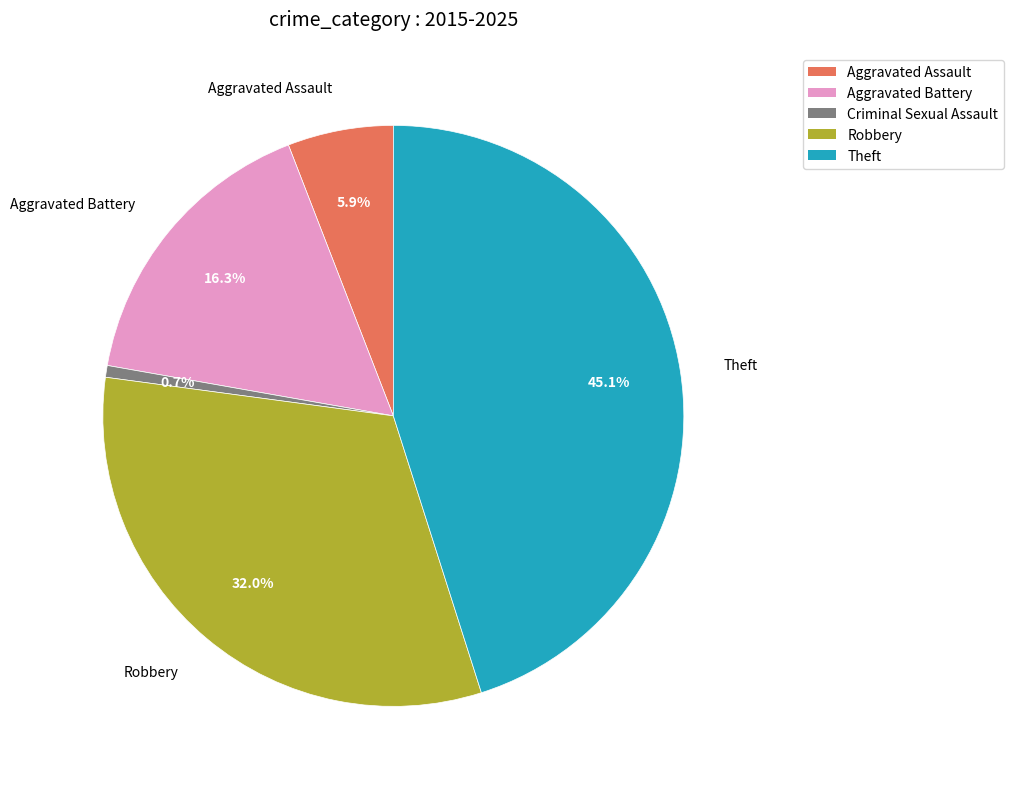

What percentage is NOT represented by Robbery?

68.0%